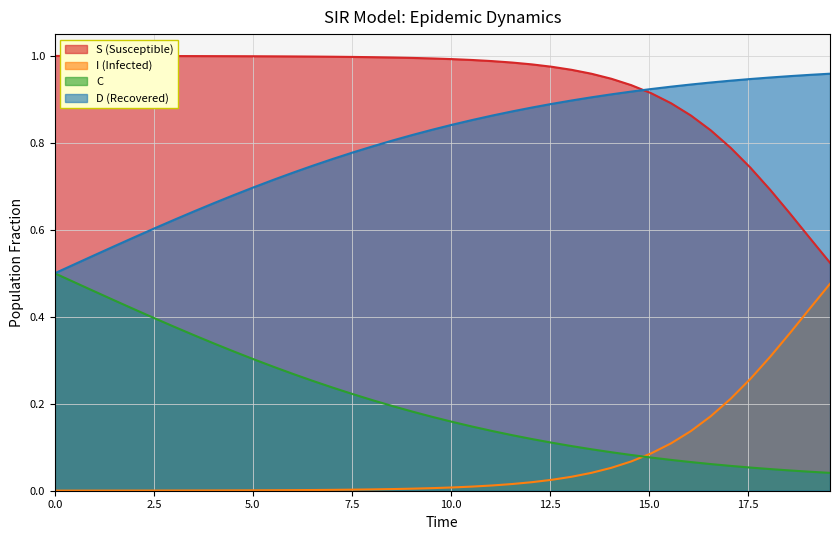

List the series in order of their overall mean, highest first.

S (Susceptible), D (Recovered), C, I (Infected)